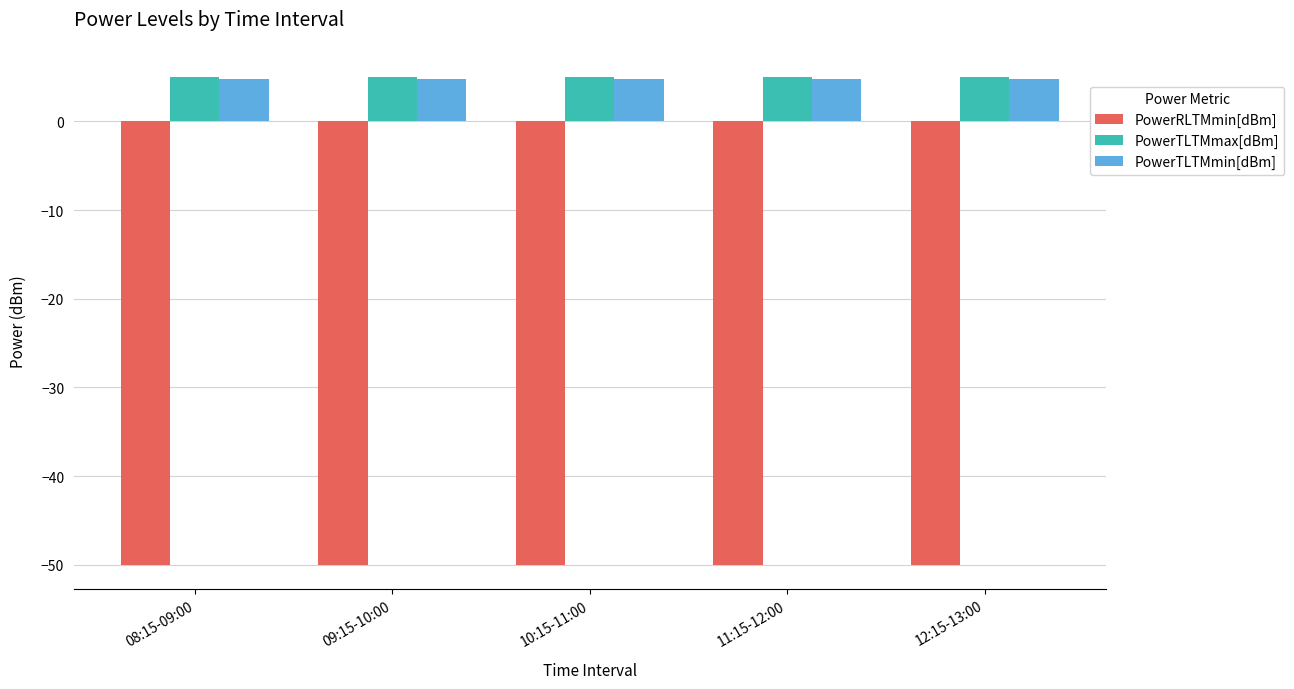

Reading right to left, list all the values displayed in this chart.

PowerRLTMmin[dBm]: -50.0	-50.0	-50.0	-50.0	-50.0
PowerTLTMmax[dBm]: 5.0	5.0	5.0	5.0	5.0
PowerTLTMmin[dBm]: 4.8	4.8	4.8	4.8	4.8